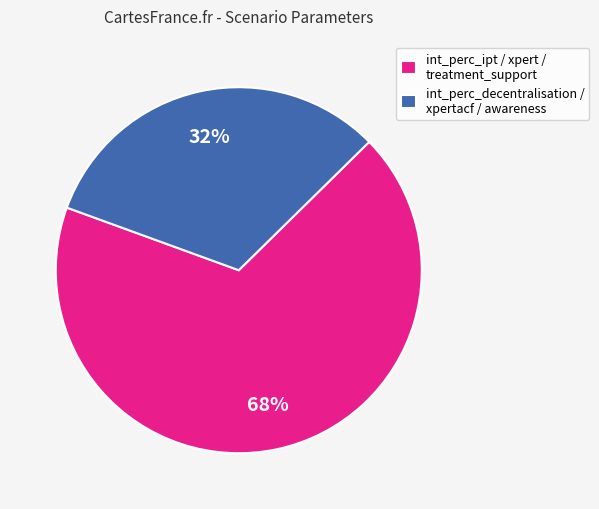

Do int_perc_decentralisation / xpertacf / awareness and int_perc_ipt / xpert / treatment_support together represent more than half of the pie?

Yes